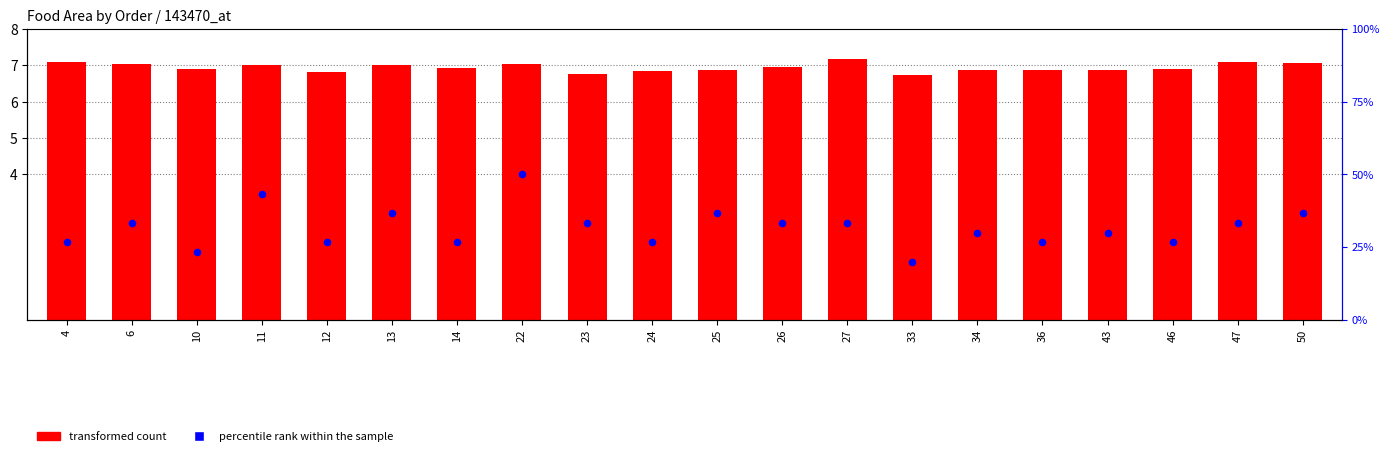

Which series has the largest total across all categories?

percentile rank within the sample